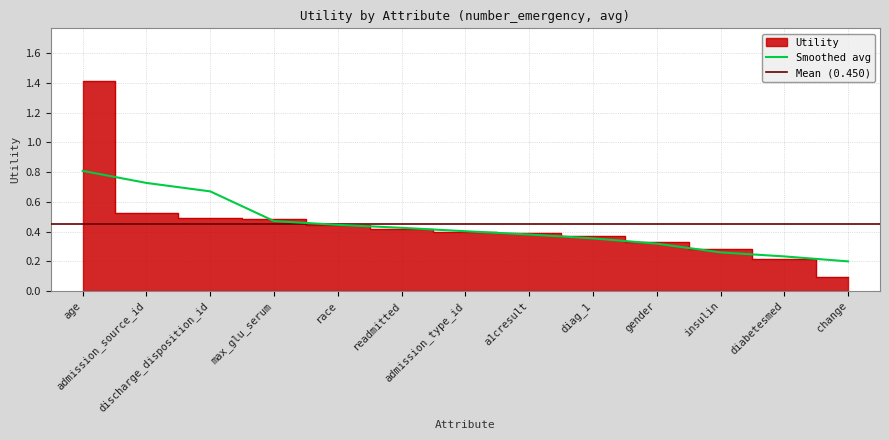

What is the change in value from admission_source_id to gender?

-0.2